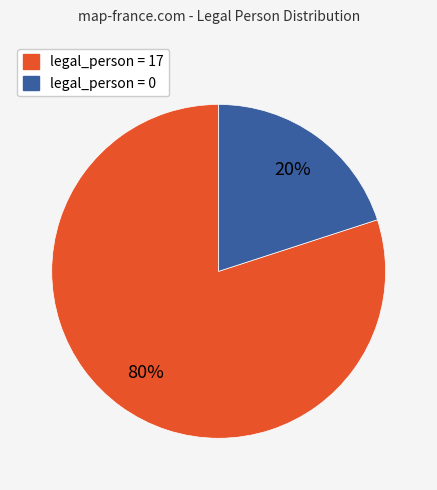

Does any single category account for the majority?

Yes